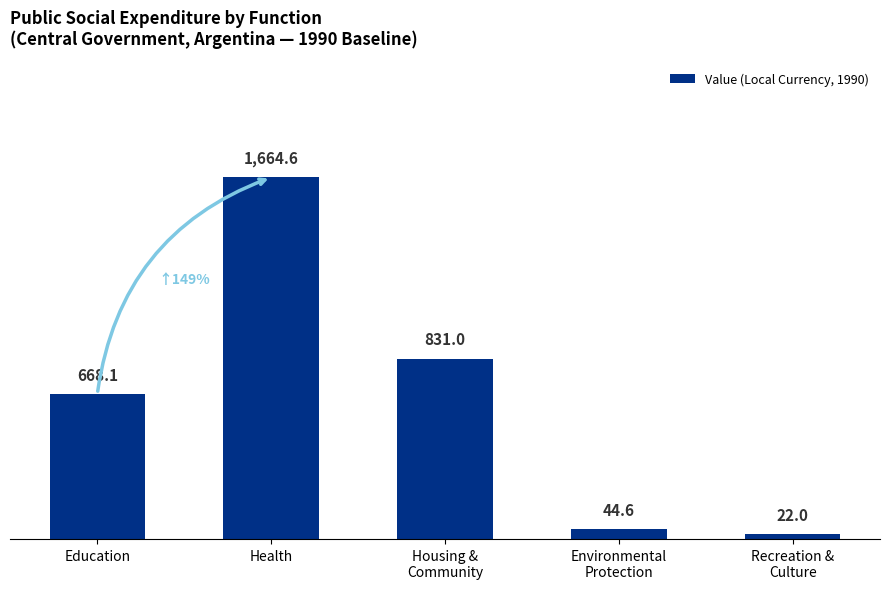

What is the difference between the maximum and minimum values?

1642.6